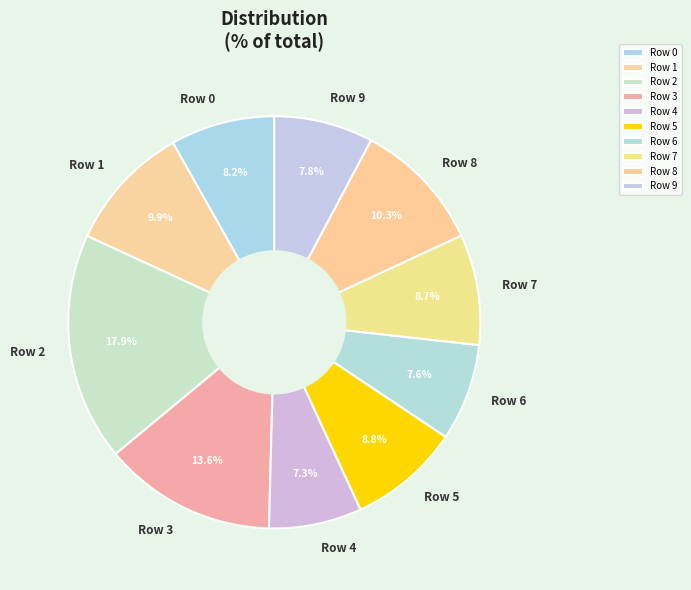

To the nearest percent, what portion does Row 0 represent?

8%